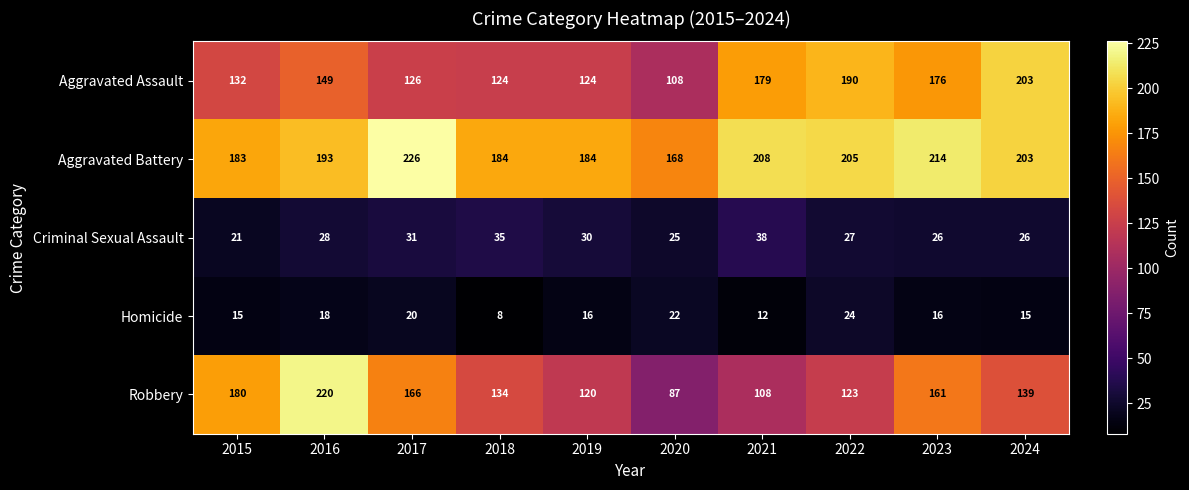

True or false: Aggravated Assault has a value of 57 at 2018.

False